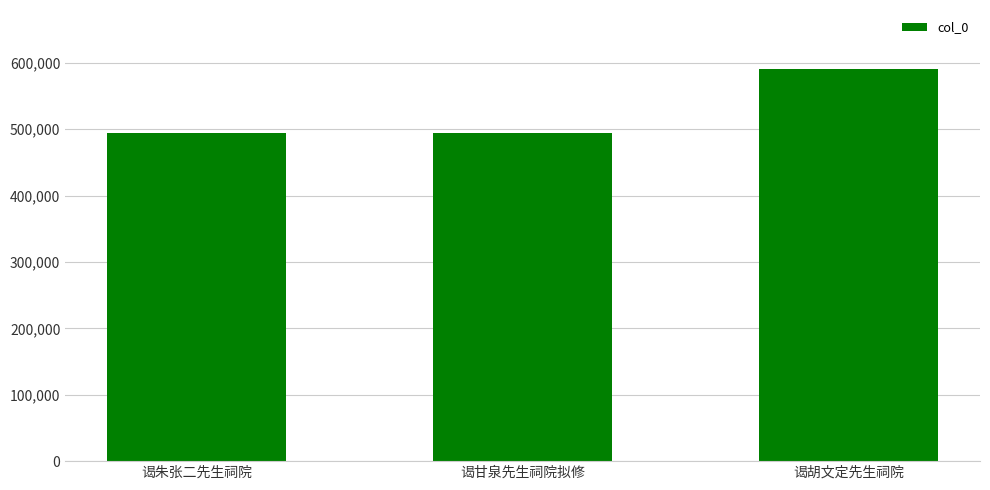

Between 谒胡文定先生祠院 and 谒朱张二先生祠院, which is larger?

谒胡文定先生祠院